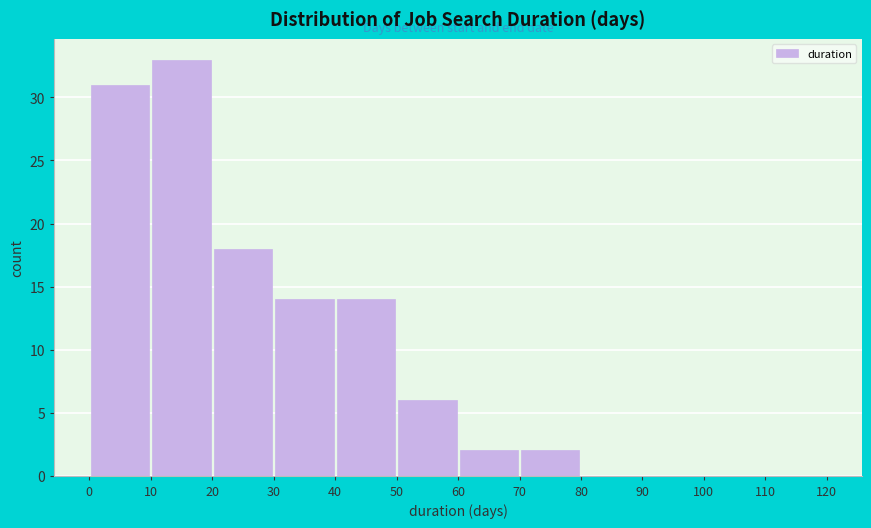

Reading left to right, list every bar in this chart as the range it spans on the x-axis followed by its height. The values are not printed on the chart, so give them approximately, as read against the axis.

0 to 10: 31
10 to 20: 33
20 to 30: 18
30 to 40: 14
40 to 50: 14
50 to 60: 6
60 to 70: 2
70 to 80: 2
80 to 90: 0
90 to 100: 0
100 to 110: 0
110 to 120: 0